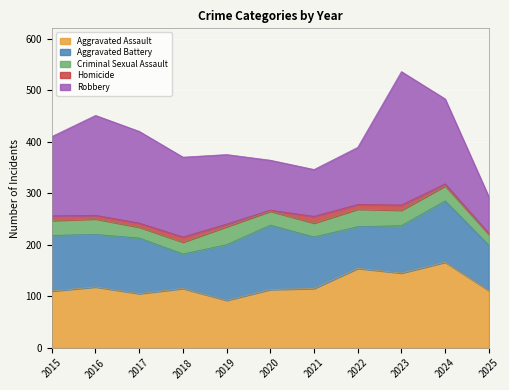

What value does the Aggravated Battery series have at 2016?

102